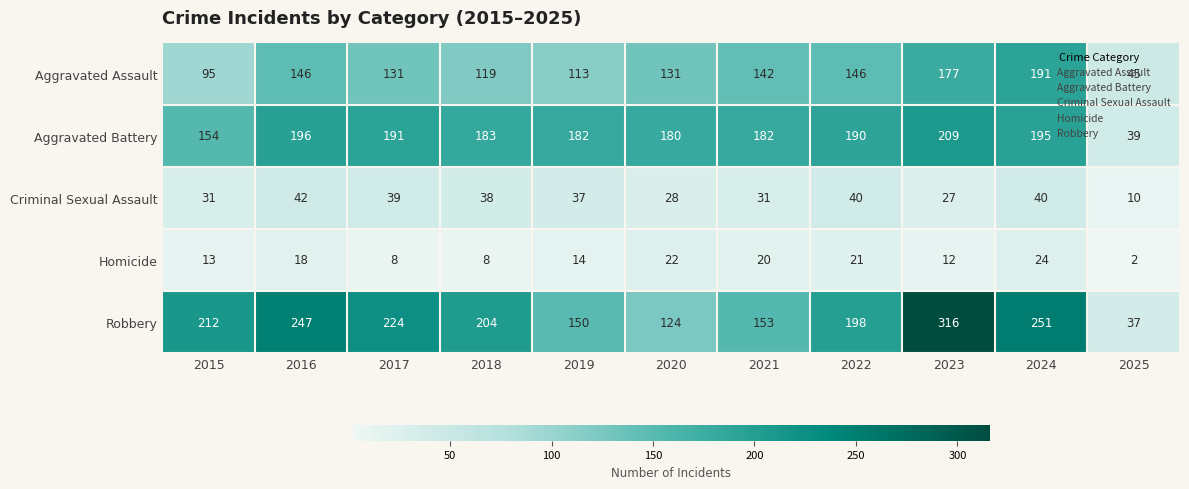

What is the average value of the Criminal Sexual Assault series?

33